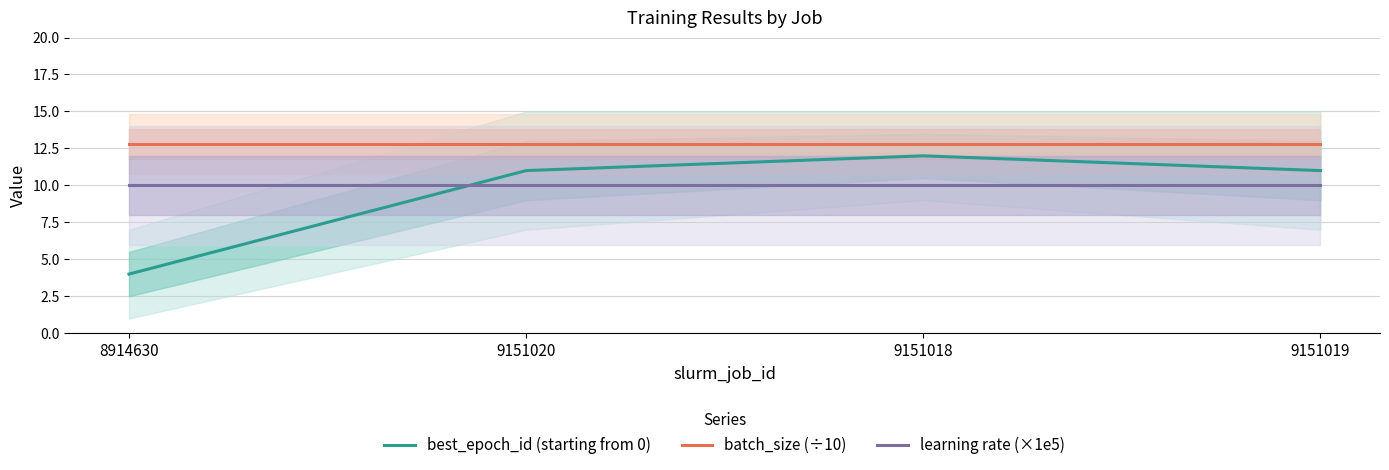

Rank the series at 9151020 from highest to lowest value.

batch_size (÷10), best_epoch_id (starting from 0), learning rate (×1e5)